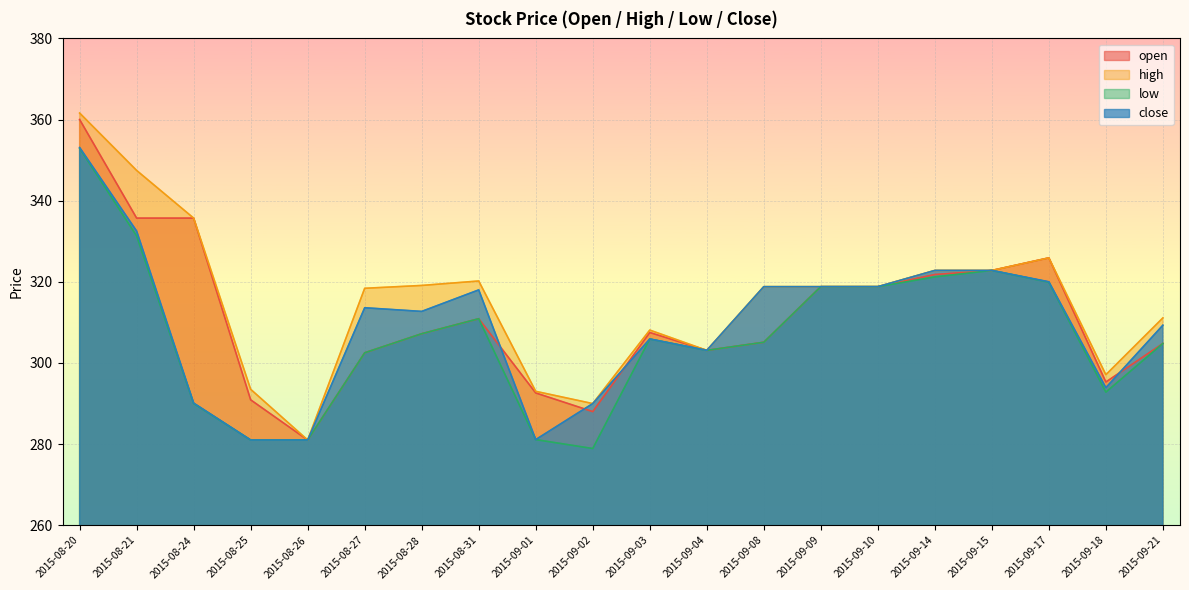

Which series has the largest total across all categories?

high